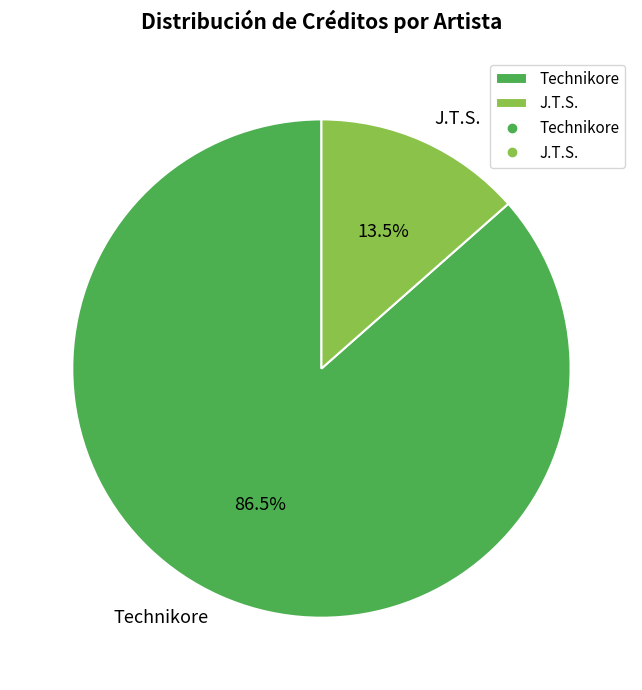

What is the largest slice in the pie chart?

Technikore